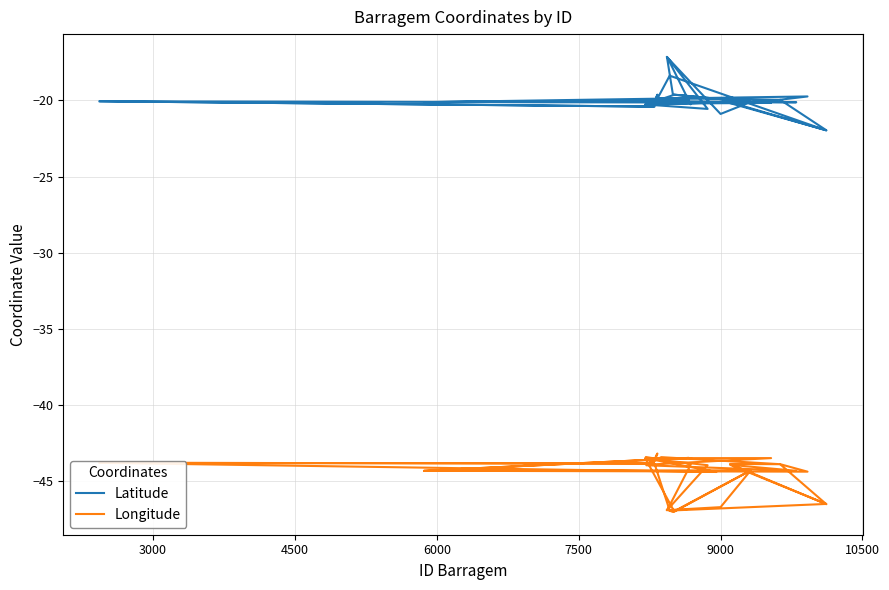

What is the difference between the maximum and minimum values in the Latitude series?

4.8